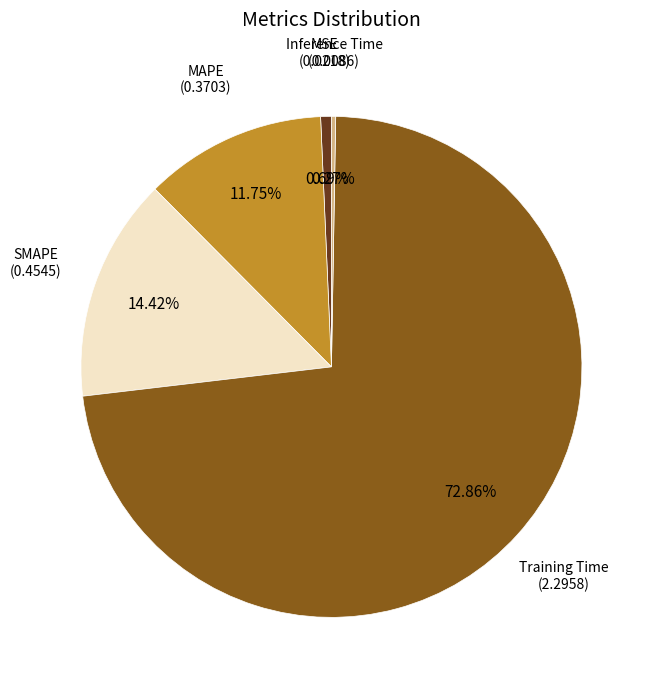

Is there any slice that represents more than half of the pie?

Yes